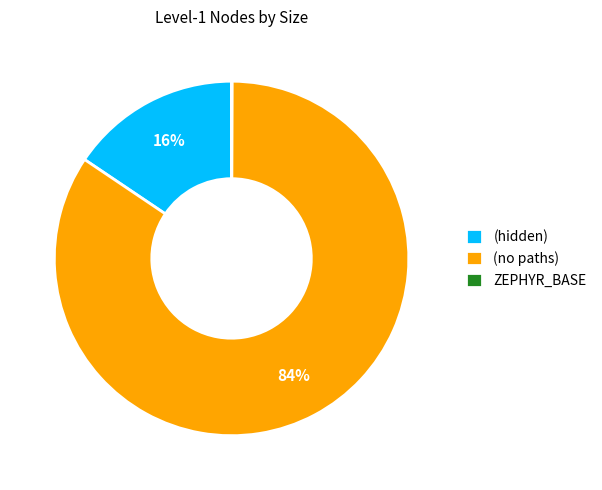

Is there any slice that represents more than half of the pie?

Yes